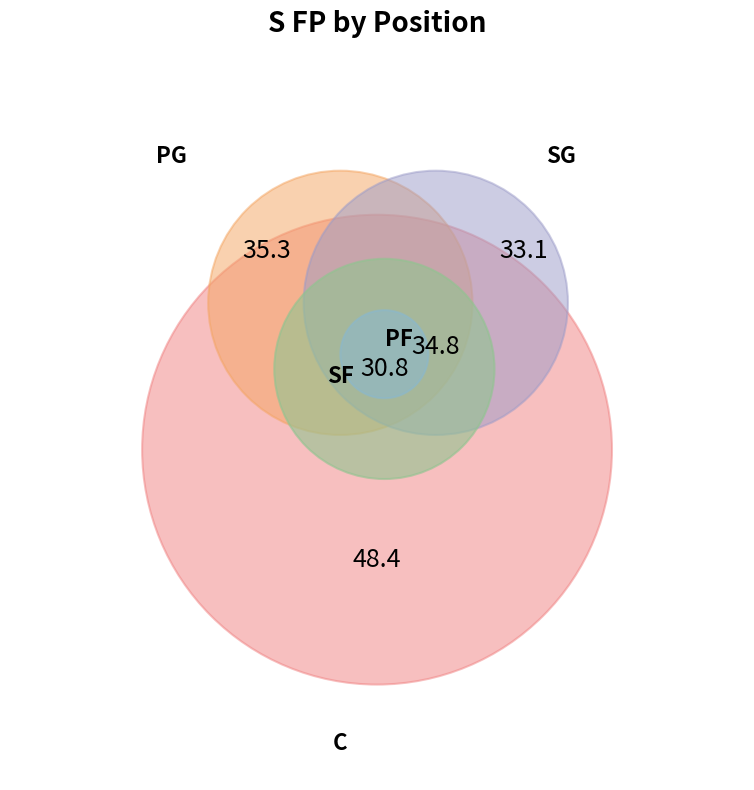

Which slice is the largest?

C